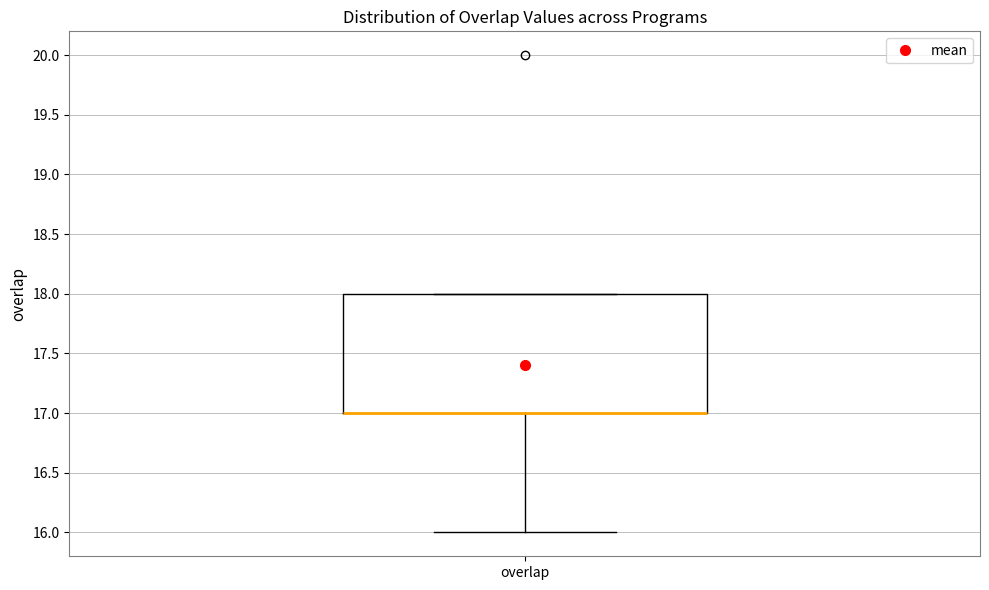

Where does the lower whisker of the box for overlap end on the y-axis? The values are not printed on the chart, so give them approximately, as read against the axis.

16